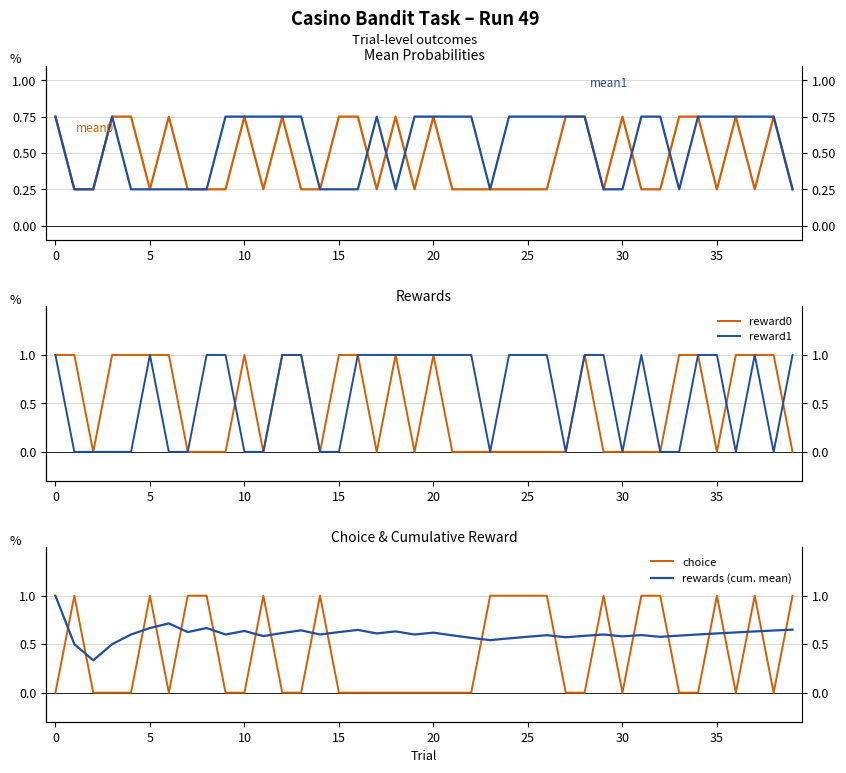

How many intersections are there between mean0 and reward1?

20